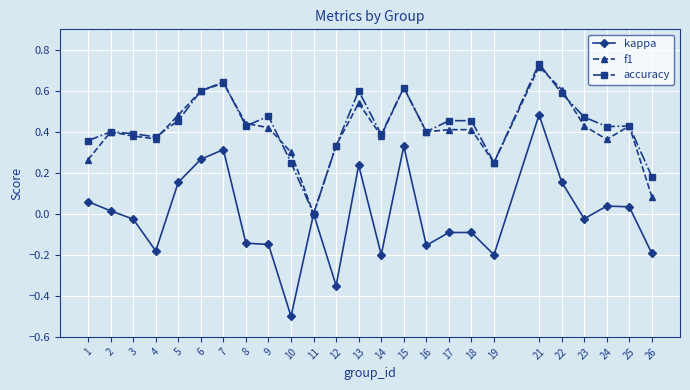

How many f1 values are between 0 and 1?

25